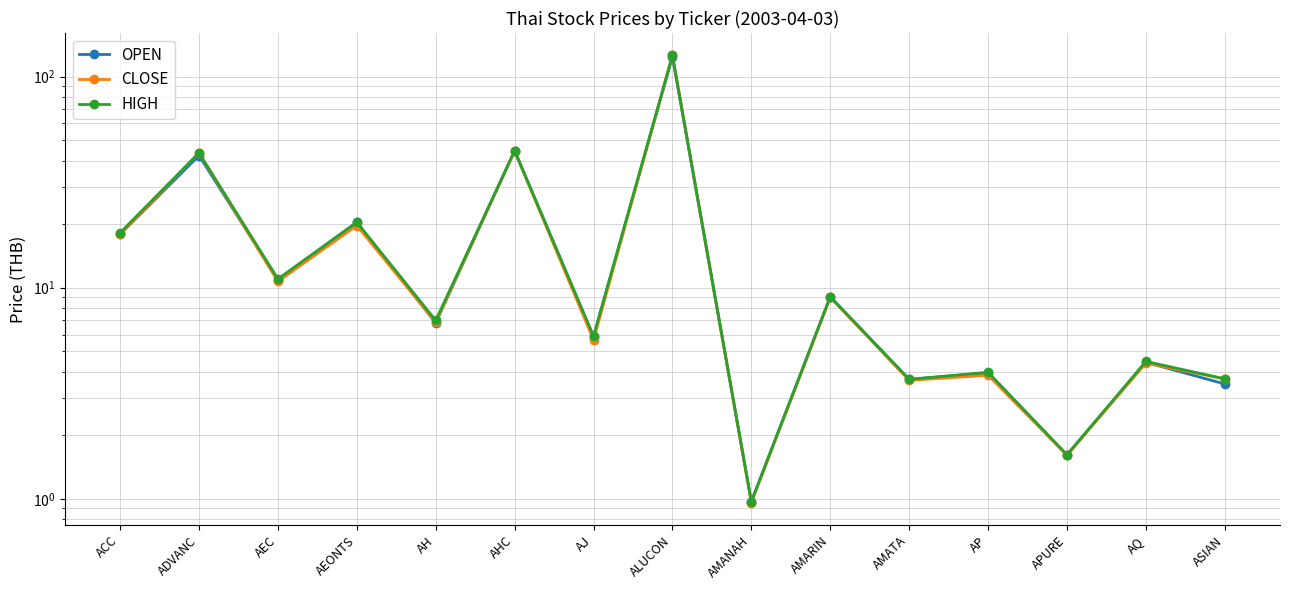

Reading right to left, extract all data points from this chart.

OPEN: 3.5	4.4	1.6	4.0	3.7	9.1	1.0	124.0	5.8	44.5	6.8	20.4	10.9	42.2	17.9
CLOSE: 3.7	4.4	1.6	3.9	3.6	9.0	1.0	126.0	5.7	44.5	6.9	19.7	10.7	43.5	17.9
HIGH: 3.7	4.5	1.6	4.0	3.7	9.1	1.0	126.0	5.9	44.5	7.0	20.4	11.0	43.5	18.2